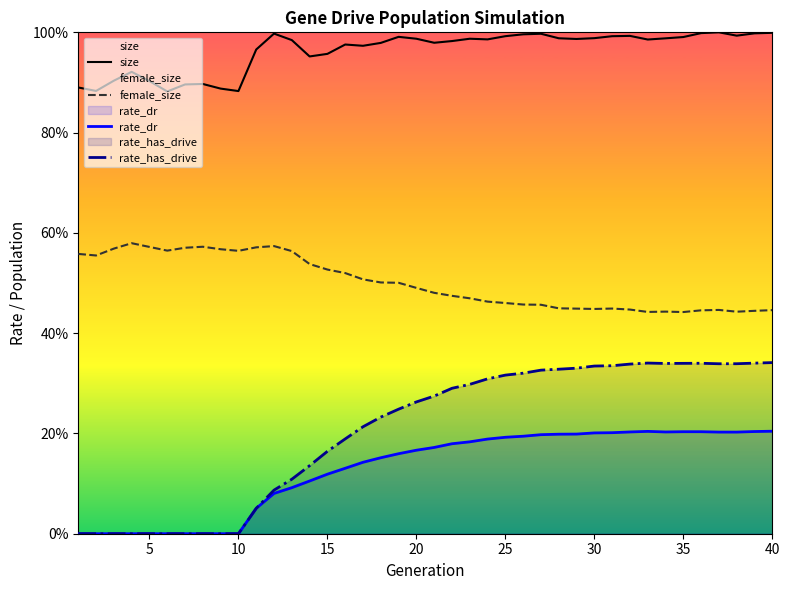

Does the chart display data point markers on the line(s)?

No